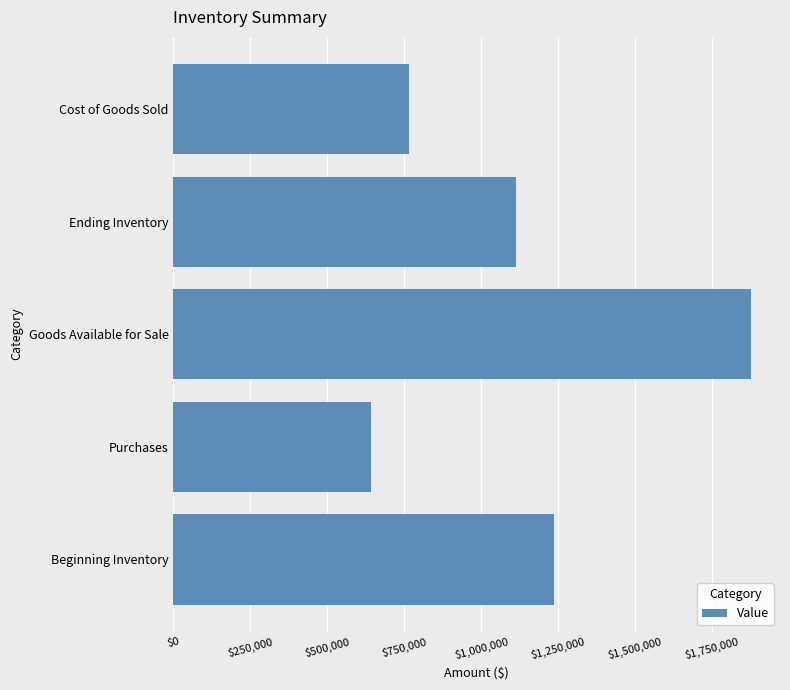

The chart shows a value of 1876795.0 at Goods Available for Sale. True or false?

True